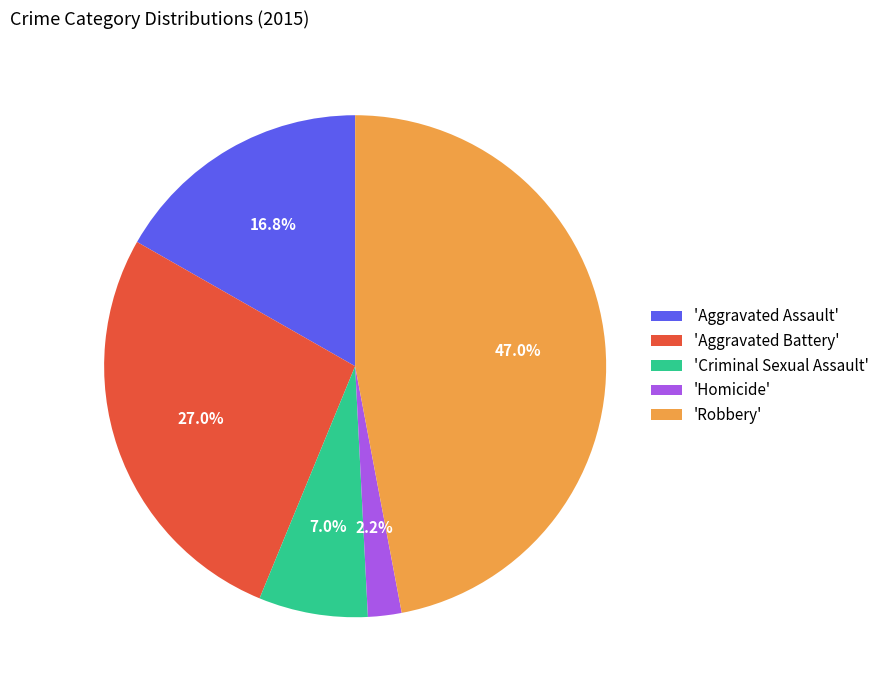

How many segments does this pie chart have?

5